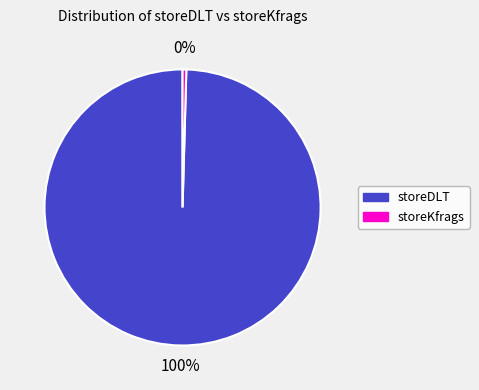

To the nearest percent, what is the average slice percentage?

50%